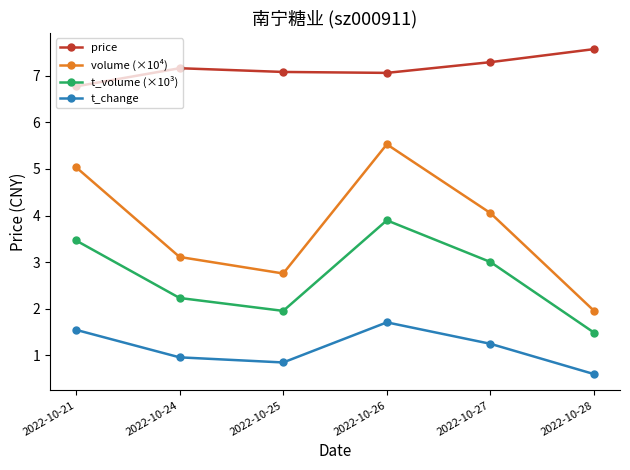

True or false: volume (×10⁴) and t_change intersect in this chart.

False